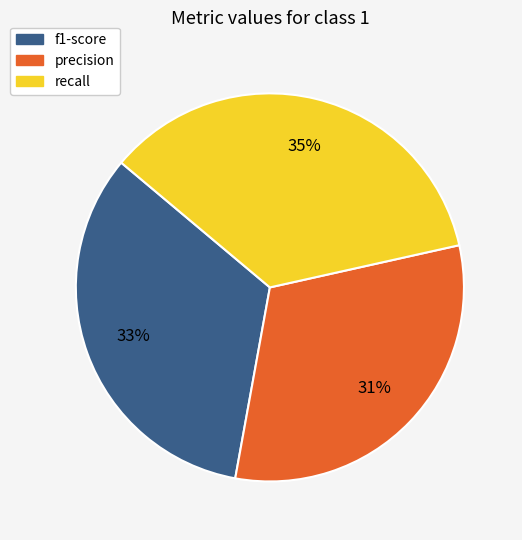

Is the sum of f1-score and precision greater than half?

Yes